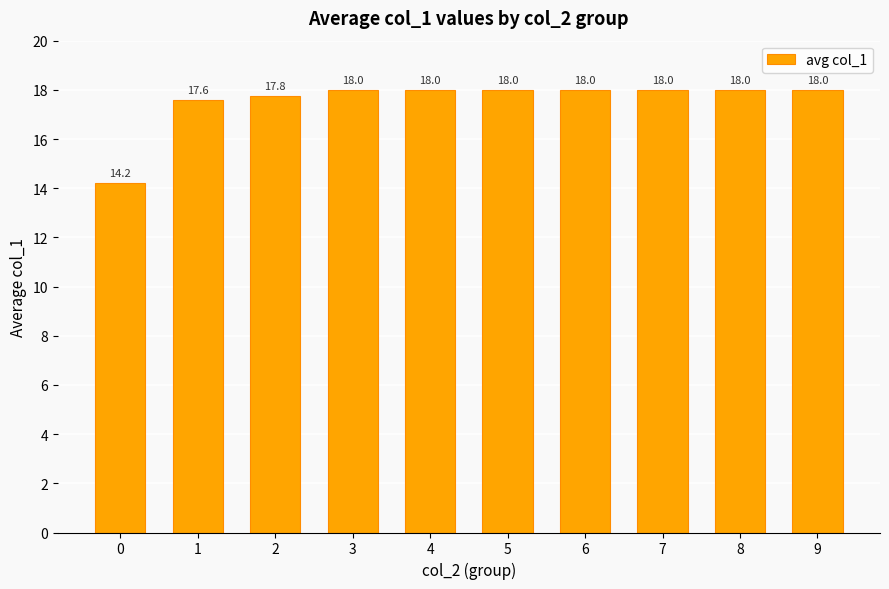

True or false: the data shows 18.0 at 5.

True